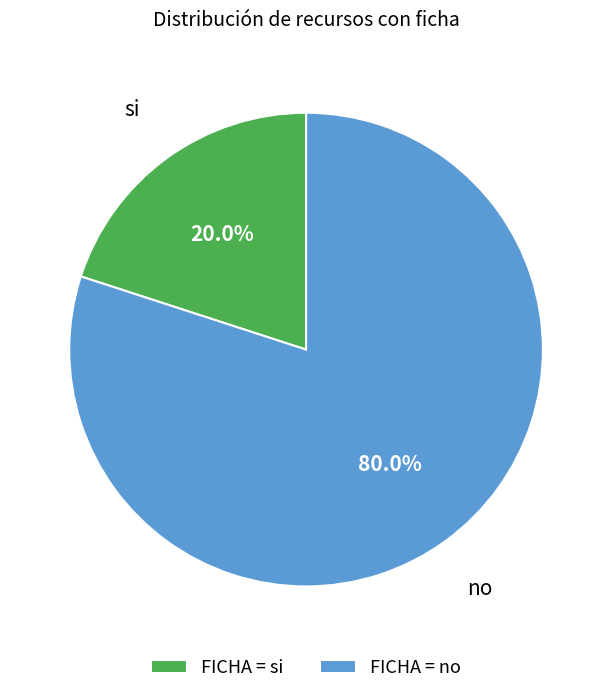

What is the smallest slice in the pie chart?

FICHA = si